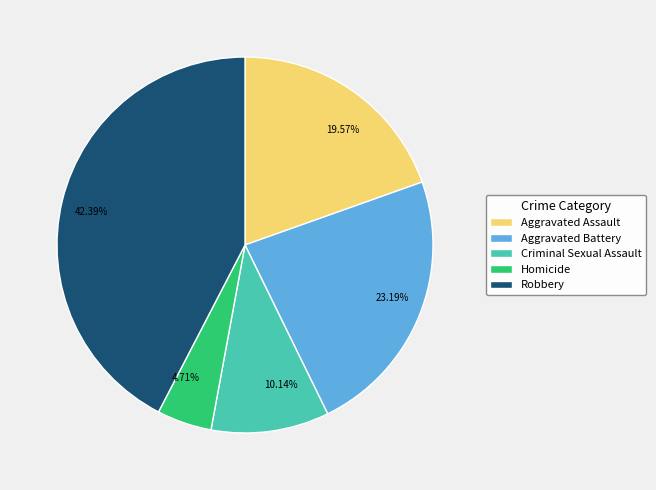

To the nearest percent, what percentage of the pie is Aggravated Battery?

23%